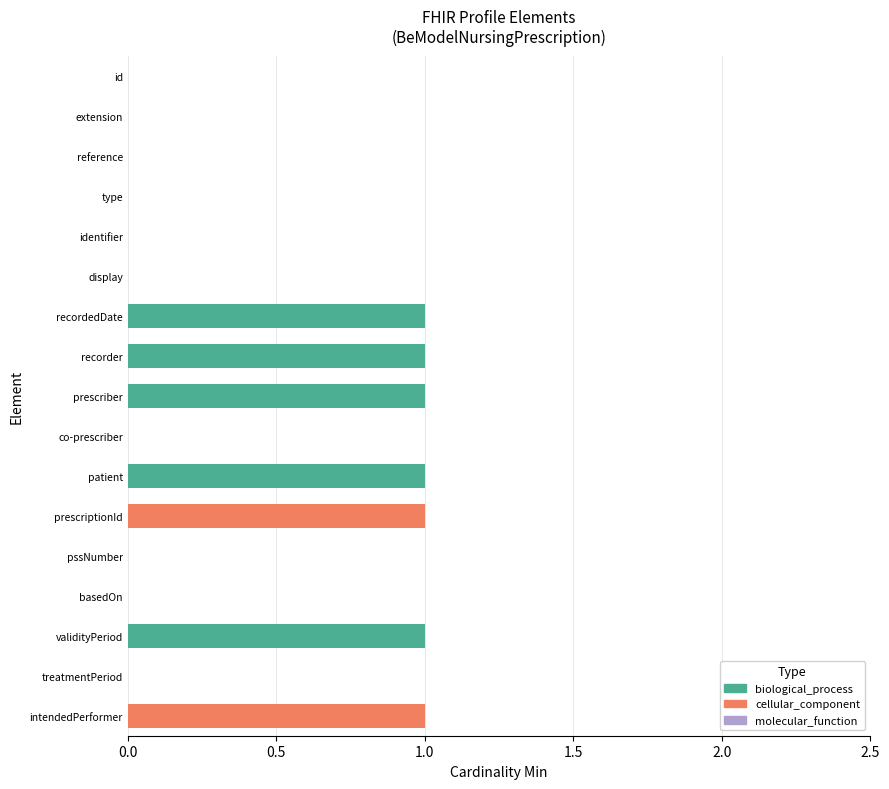

True or false: the data shows 0 at patient.

False